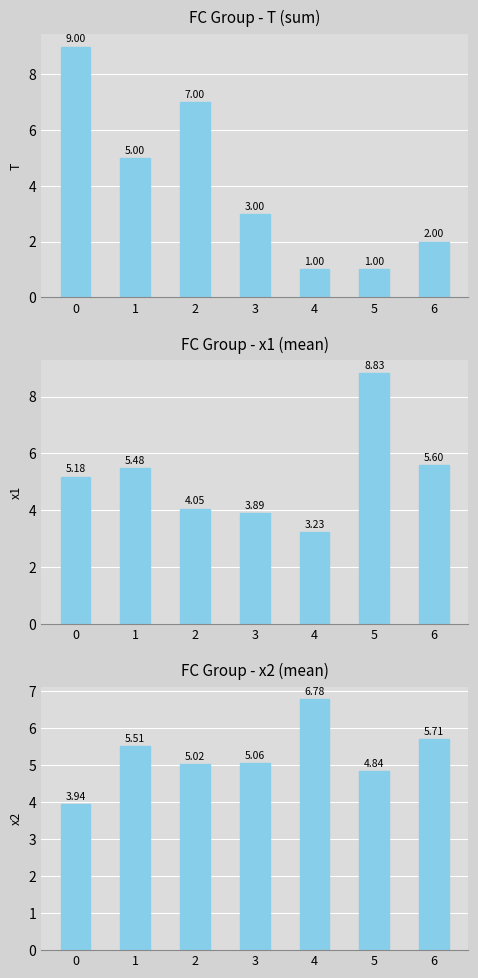

Where is T nearest to the value 5?

1